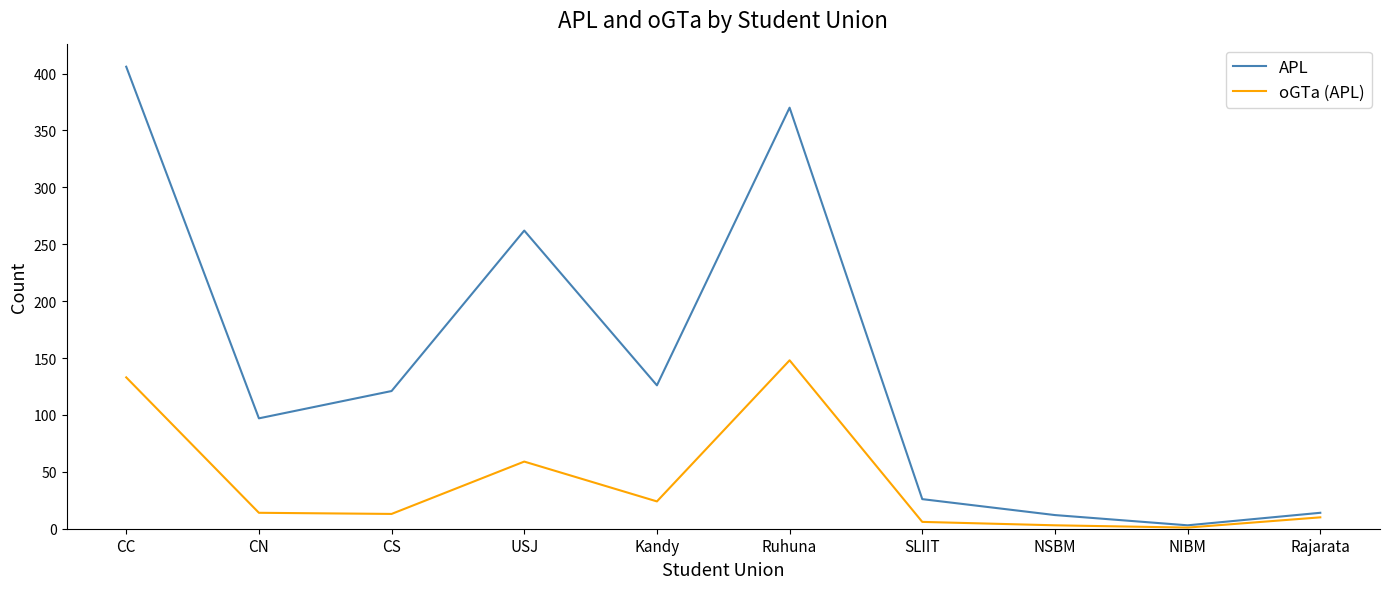

What is the highest value of the APL series?

406